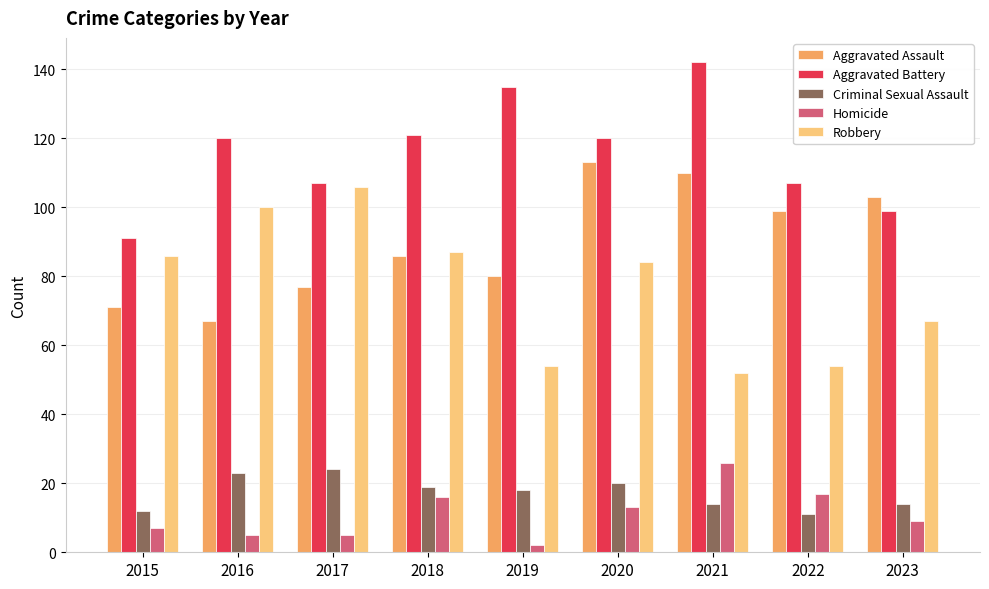

What is the difference between the highest and lowest values at 2017?

102